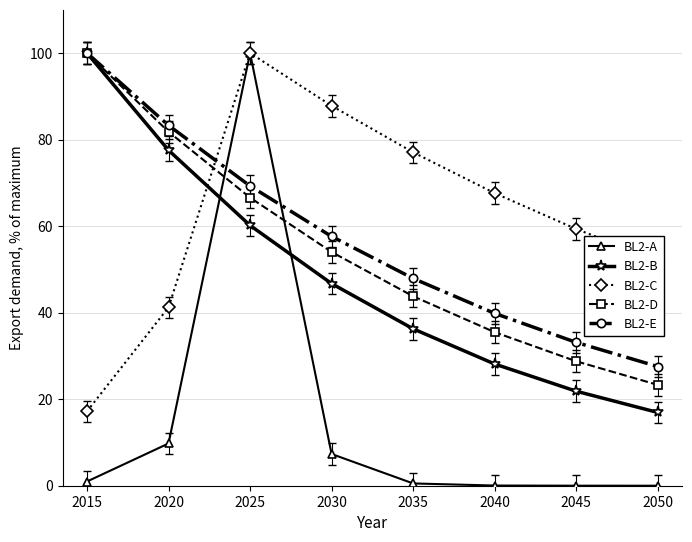

How many data points does each series have?

8